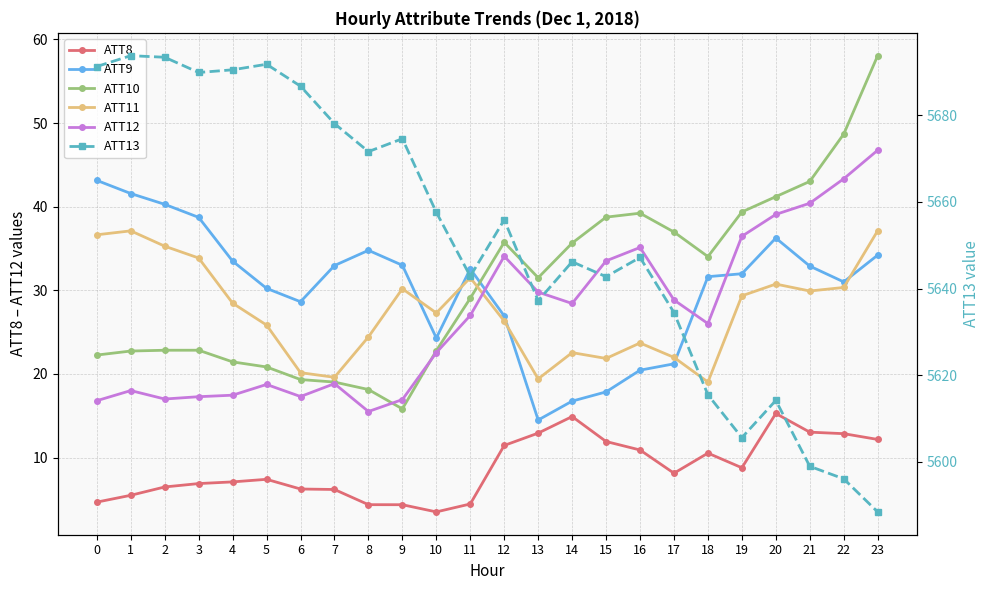

True or false: ATT10 and ATT8 intersect in this chart.

False